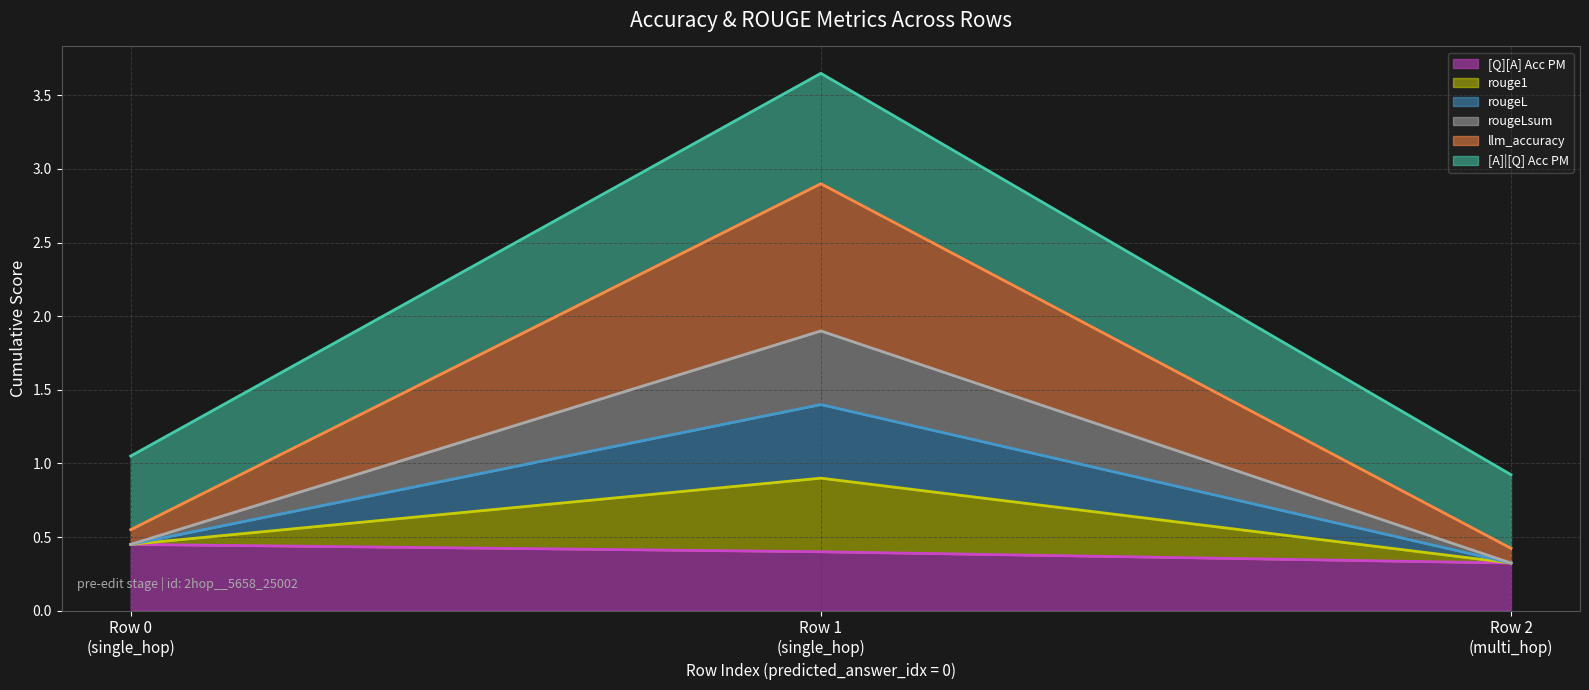

What is the value of the rougeLsum point at the 2nd from the left?

0.5